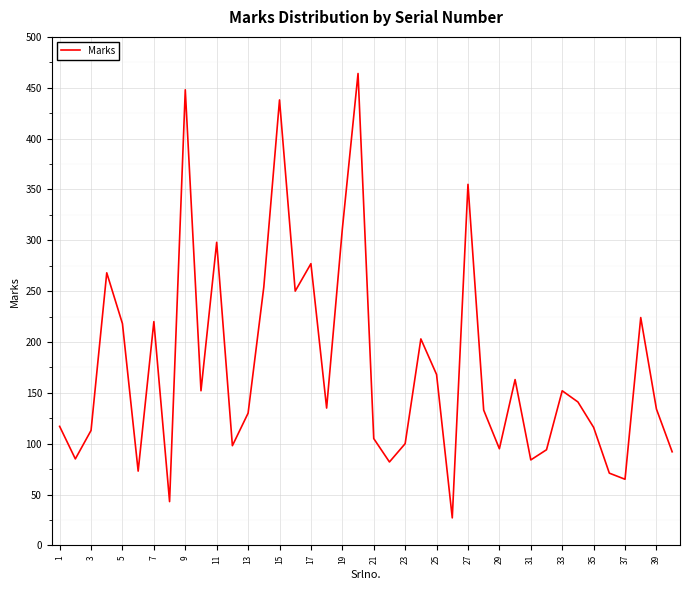

Which has a higher value, 11 or 19?

19